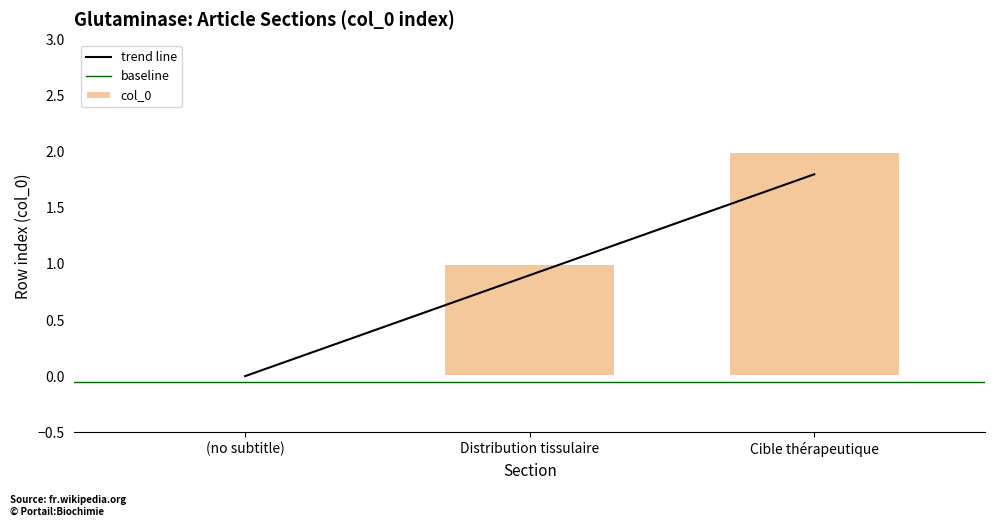

The col_0 series shows 1 at Distribution tissulaire. True or false?

True